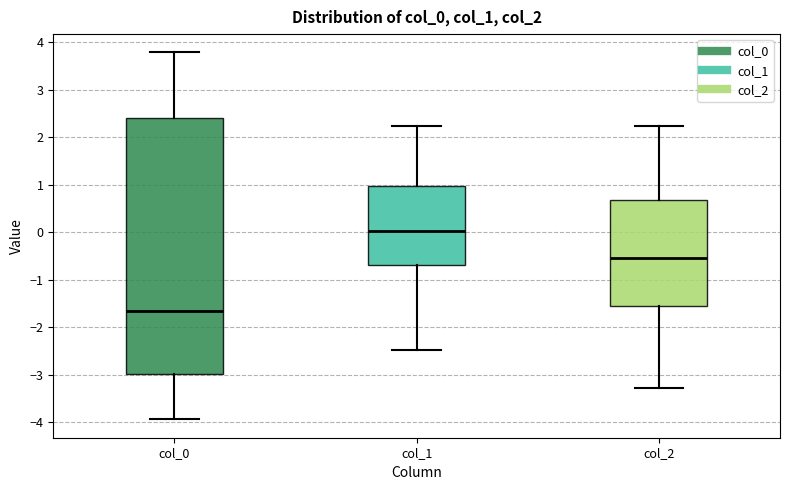

Which box has the highest median line?

col_1